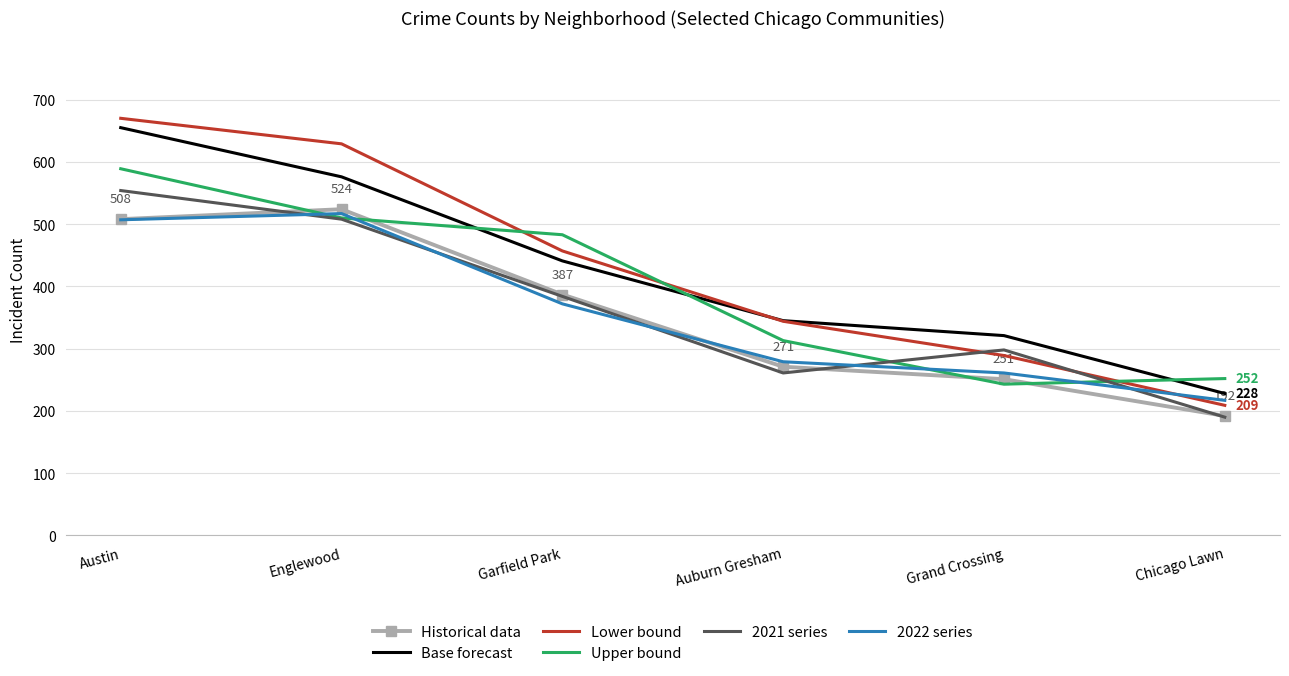

Reading left to right, transcribe all the data shown in this chart.

Historical data: 508	524	387	271	251	192
Base forecast: 655	576	441	345	321	228
Lower bound: 670	629	457	344	289	209
Upper bound: 589	510	483	313	243	252
2021 series: 554	508	384	261	298	190
2022 series: 507	517	372	279	261	217